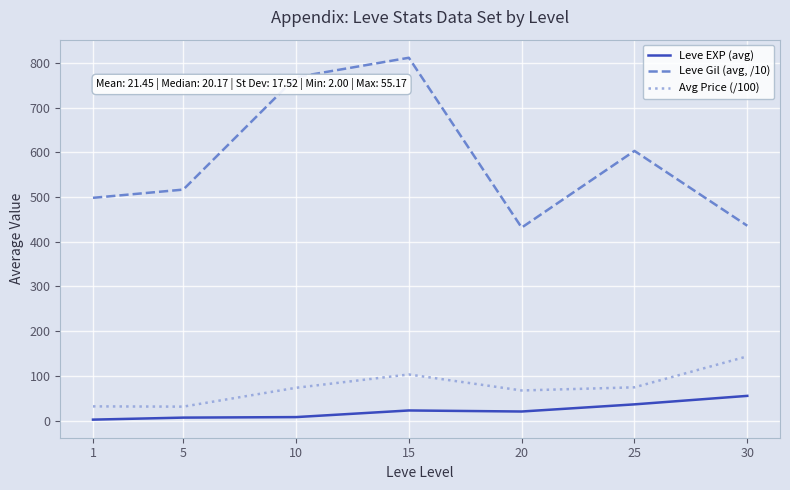

What is the spread (max minus min) of values at 20?

411.5